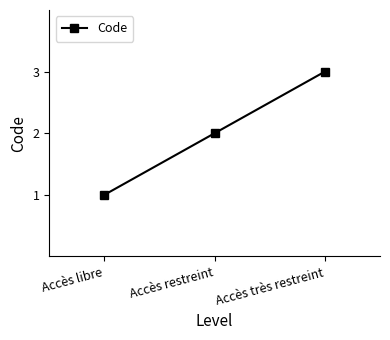

How many data points are less than 2?

1